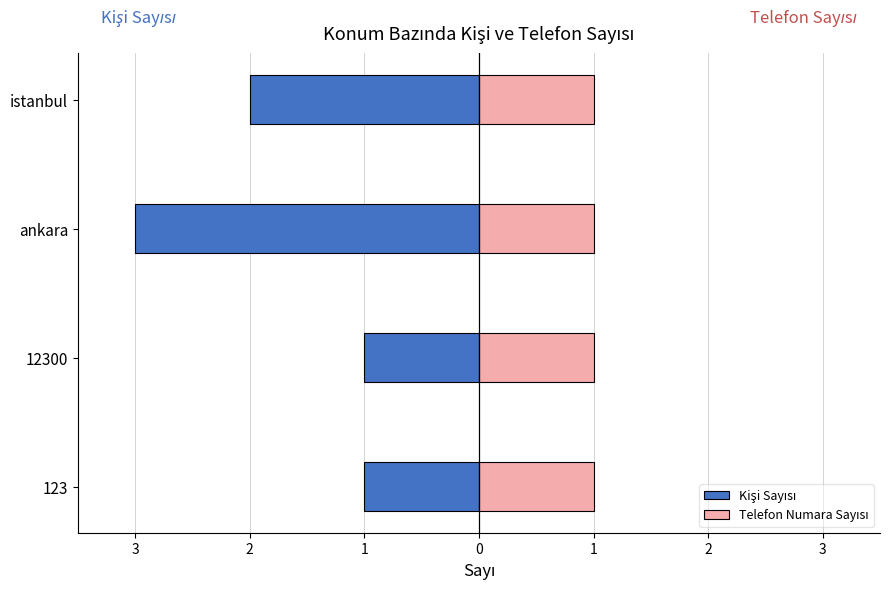

What is the difference between the maximum and minimum values in the Kişi Sayısı series?

2.0